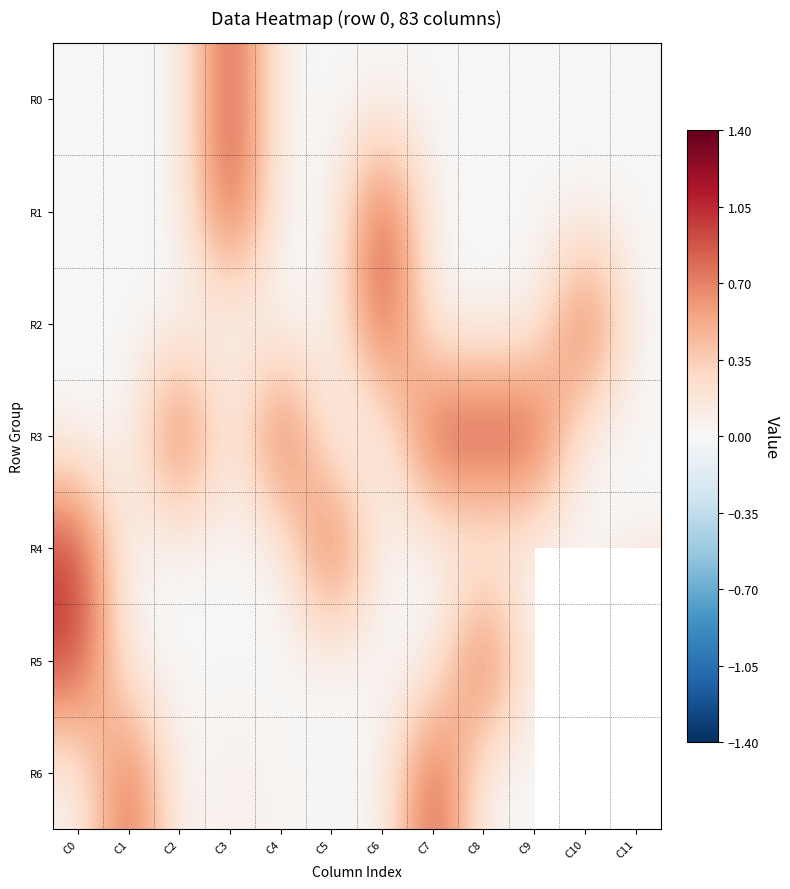

Which series has the largest total across all categories?

R3